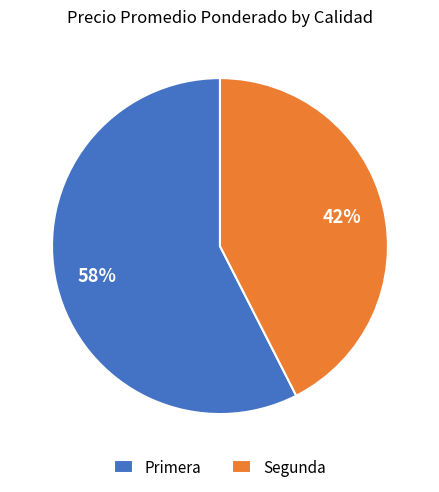

Is the sum of Primera and Segunda greater than half?

Yes